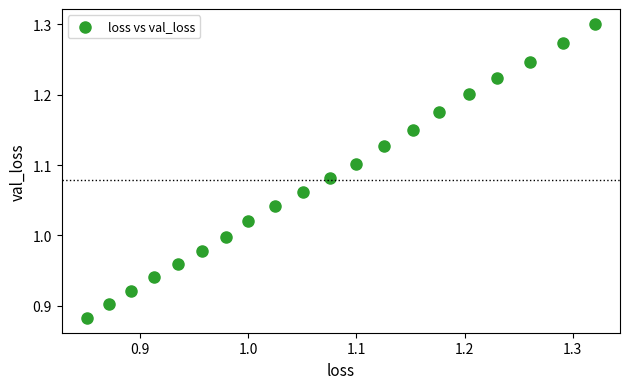

What is the range of Y values (max minus min)?

0.4